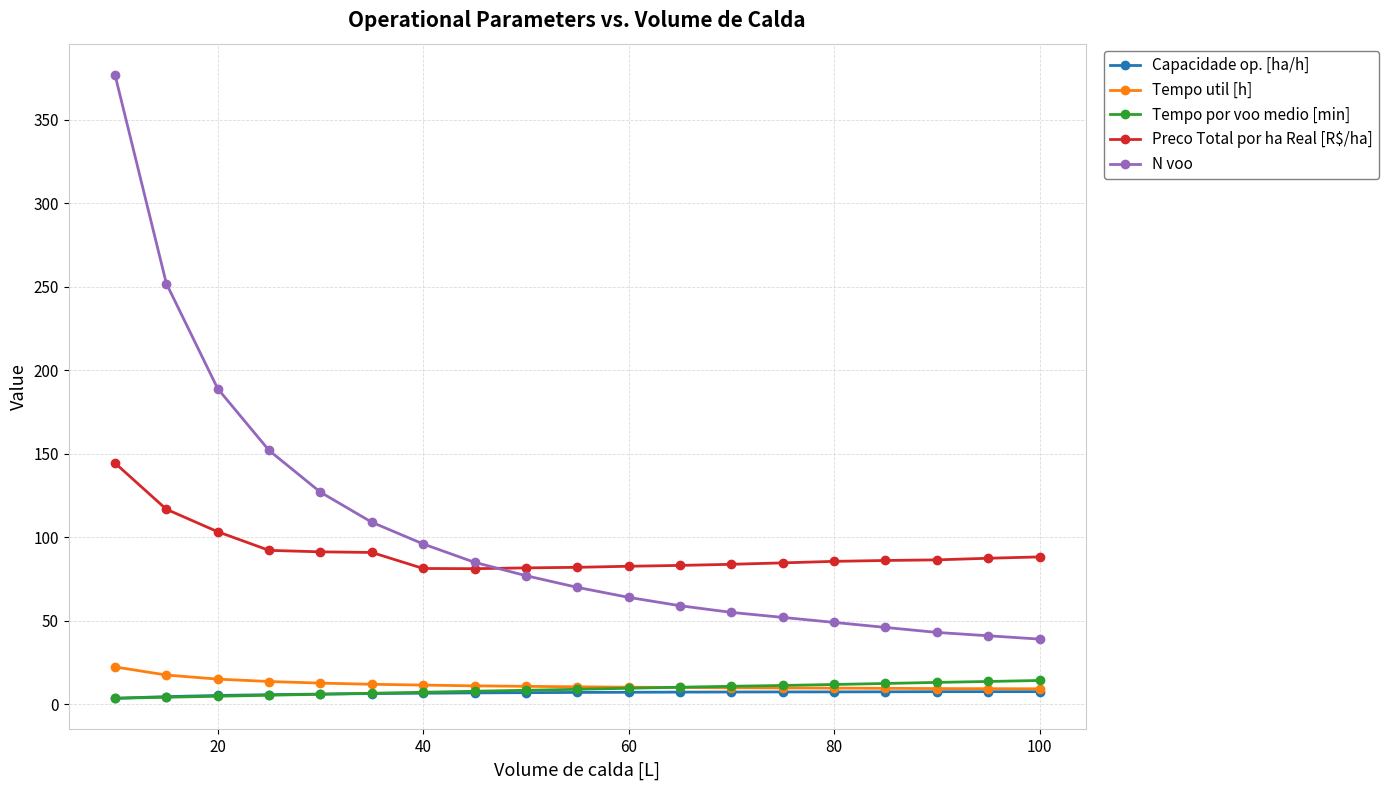

What is the average value of the N voo series?

104.3